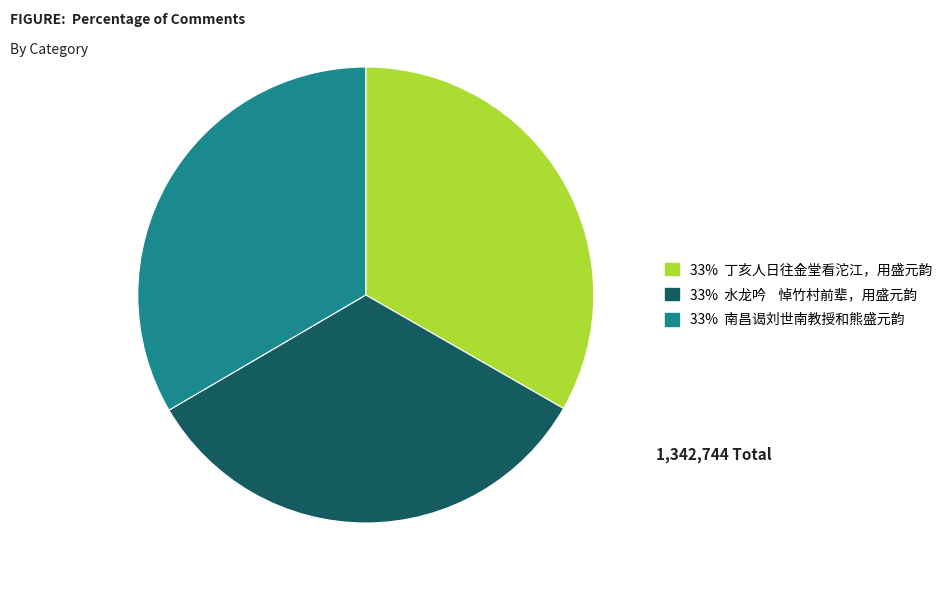

How many segments does this pie chart have?

3